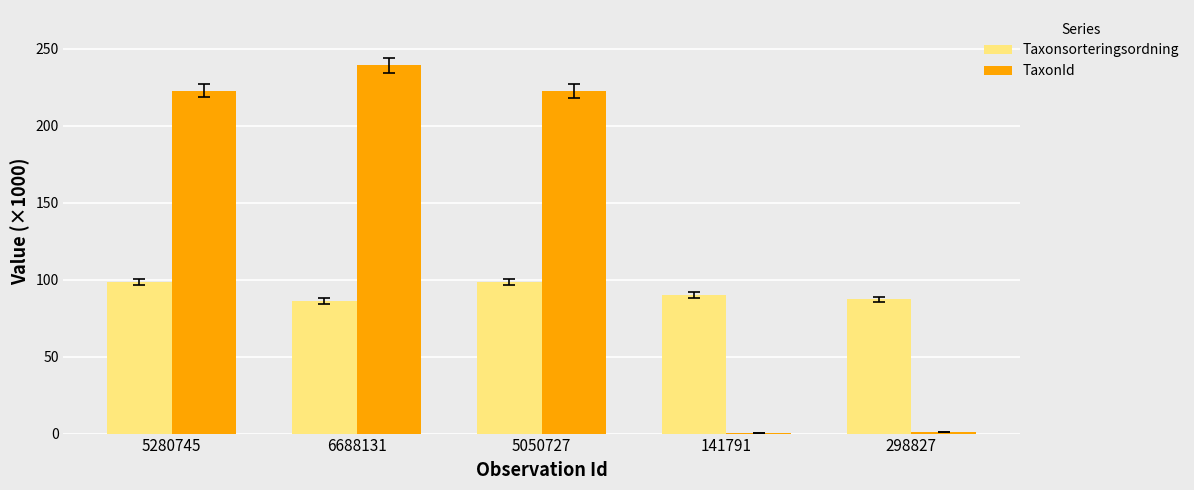

How many series are shown in this chart?

2